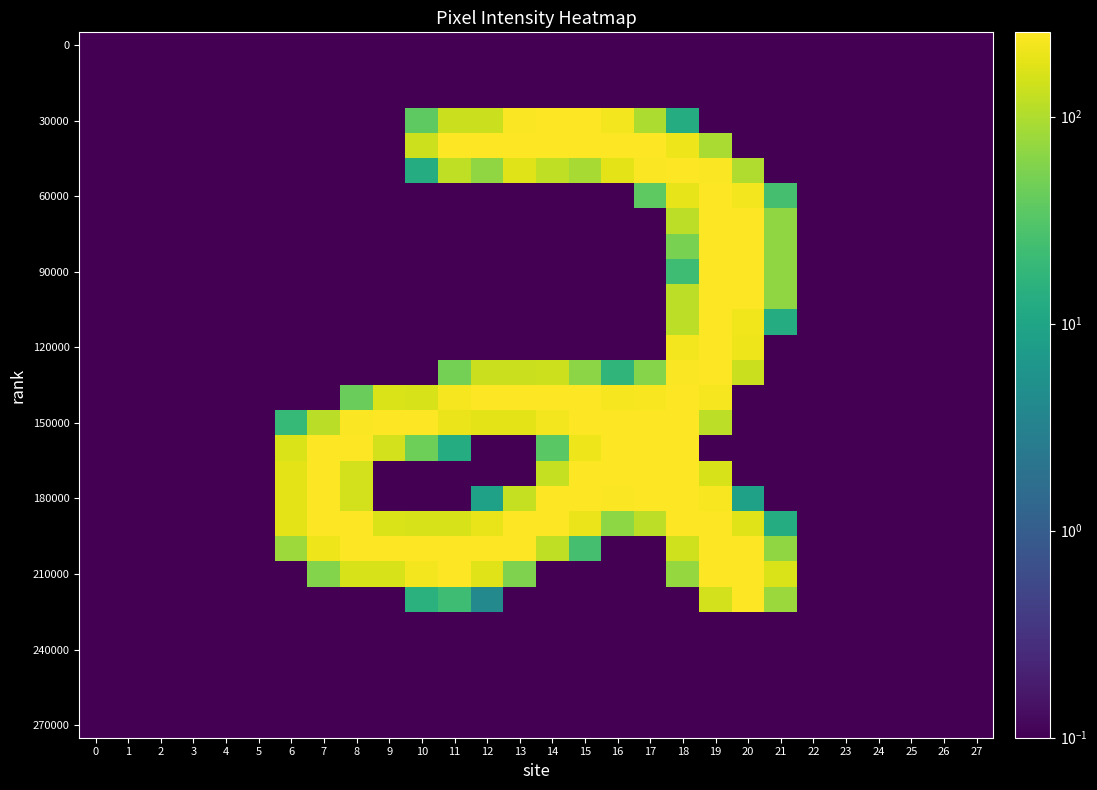

What is the maximum value shown in the chart?

255.0